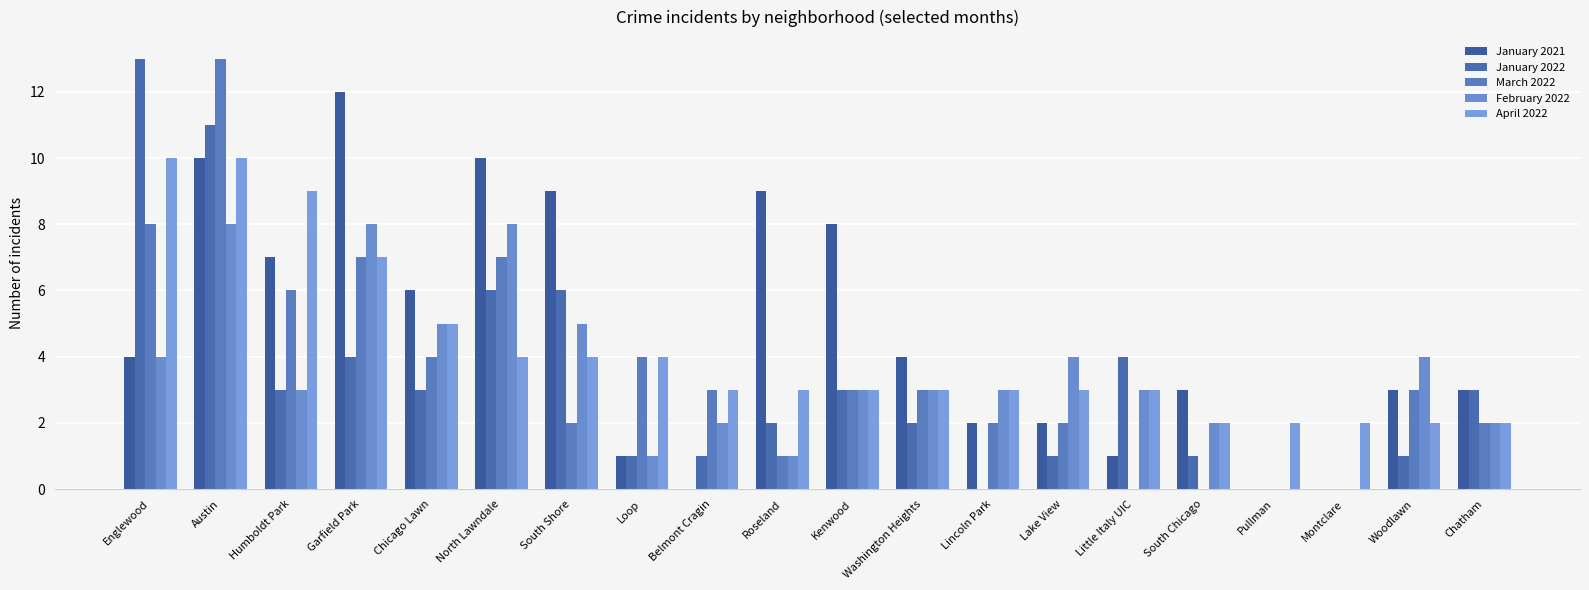

What are all the series names shown in the legend?

January 2021, January 2022, March 2022, February 2022, April 2022